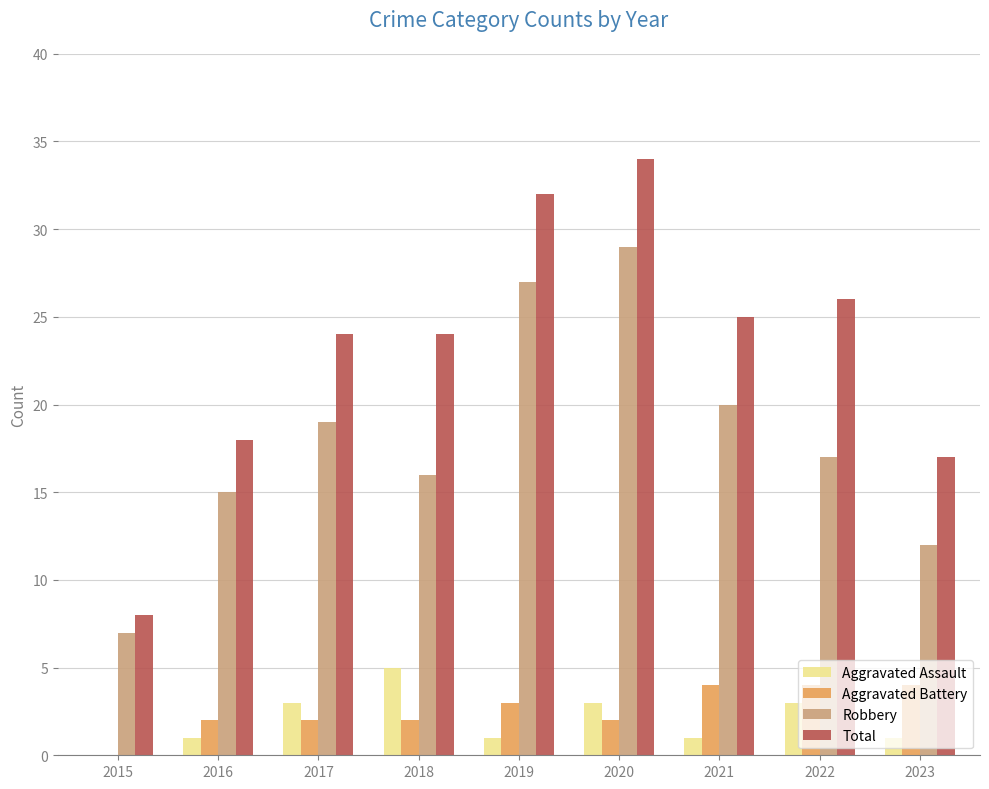

What is the sum of the Total values at 2021 and 2016?

43